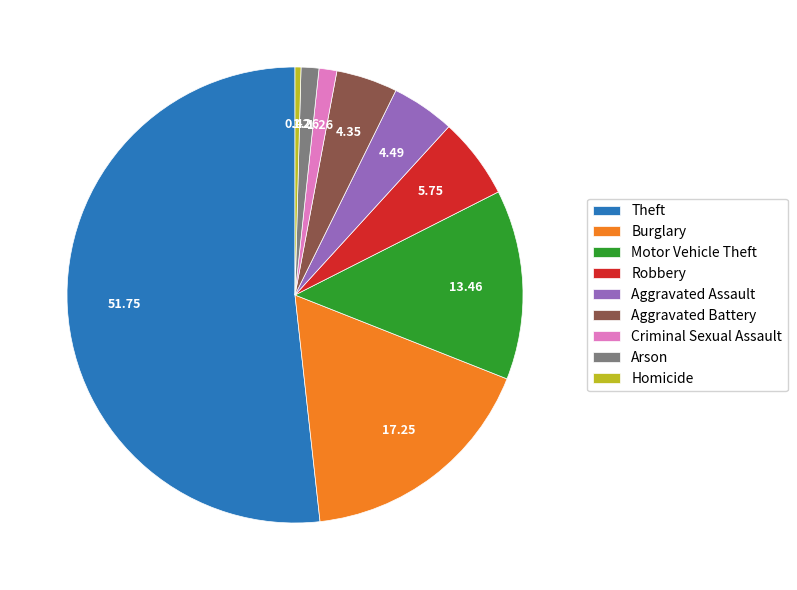

Count the number of slices in the pie.

9